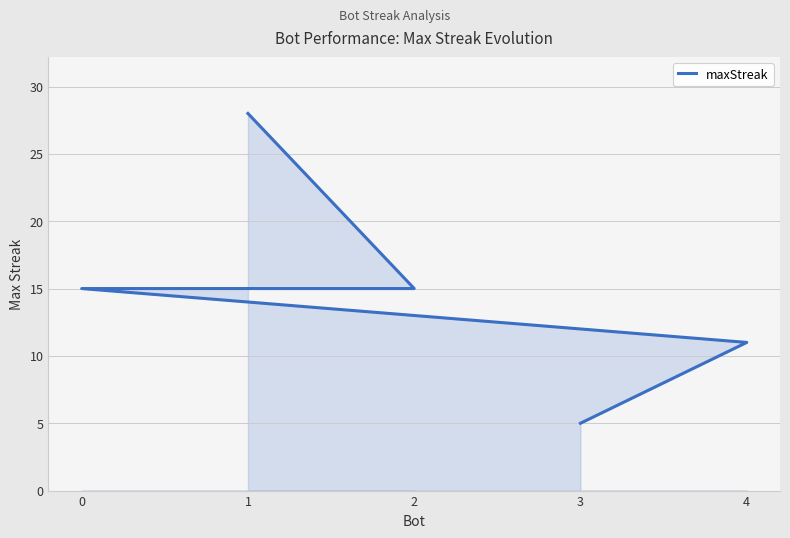

How many categories are shown in the chart?

5